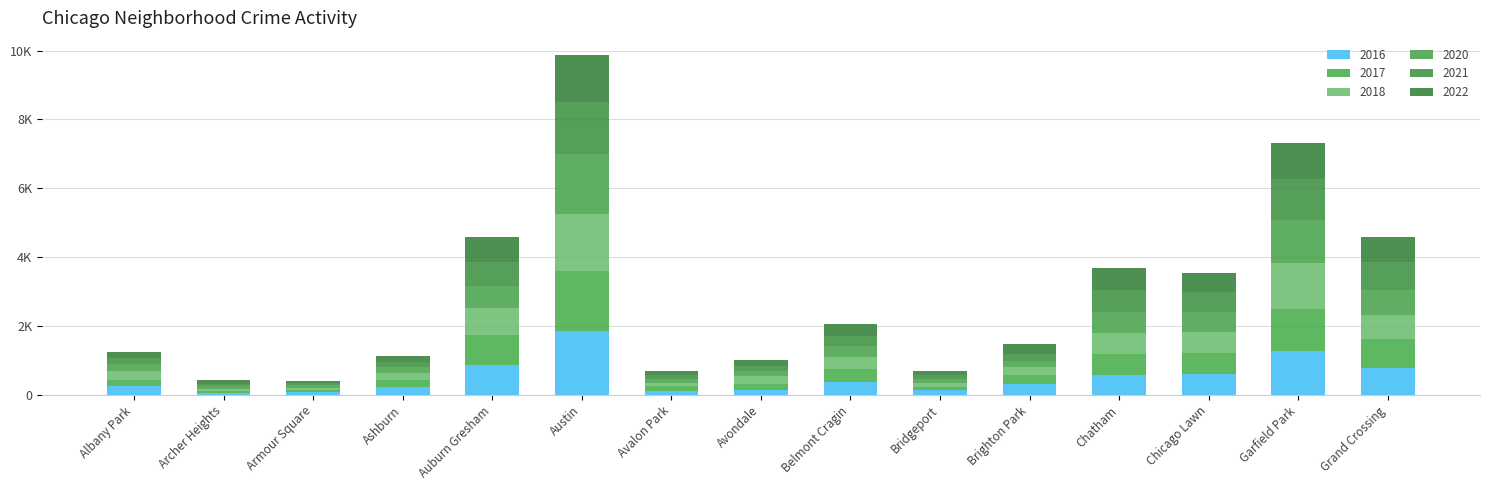

Are the bars grouped side by side (vs. stacked)?

No